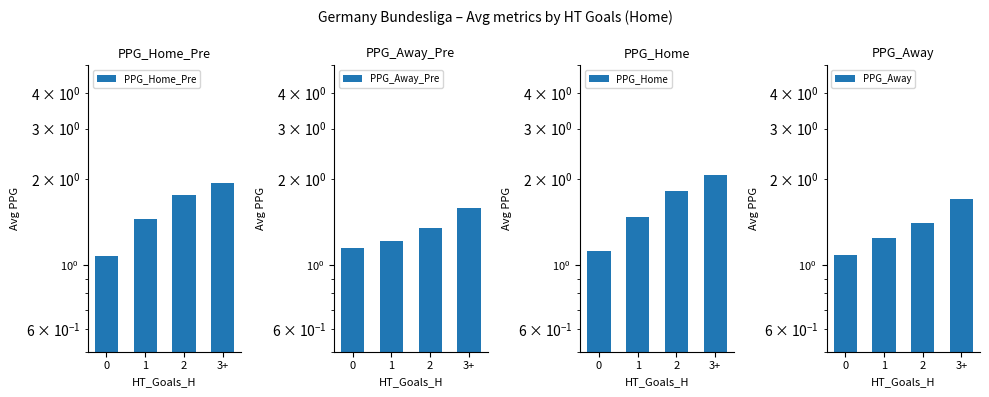

Which series has the largest range (max minus min)?

PPG_Home